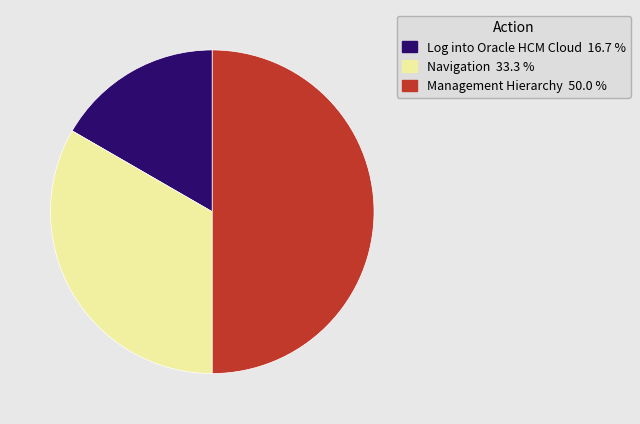

Between Log into Oracle HCM Cloud and Management Hierarchy, which is larger?

Management Hierarchy